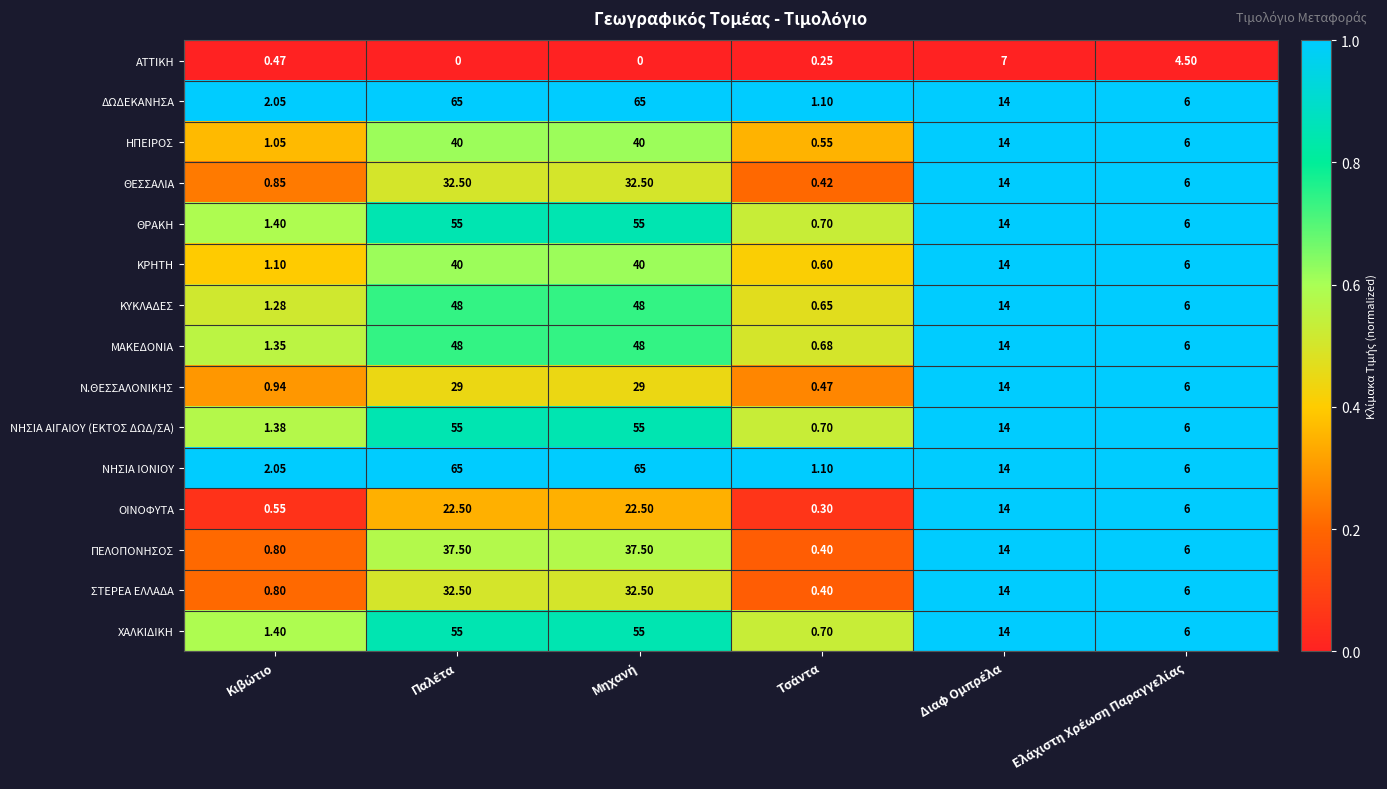

How many data points in ΜΑΚΕΔΟΝΙΑ are less than 14?

3